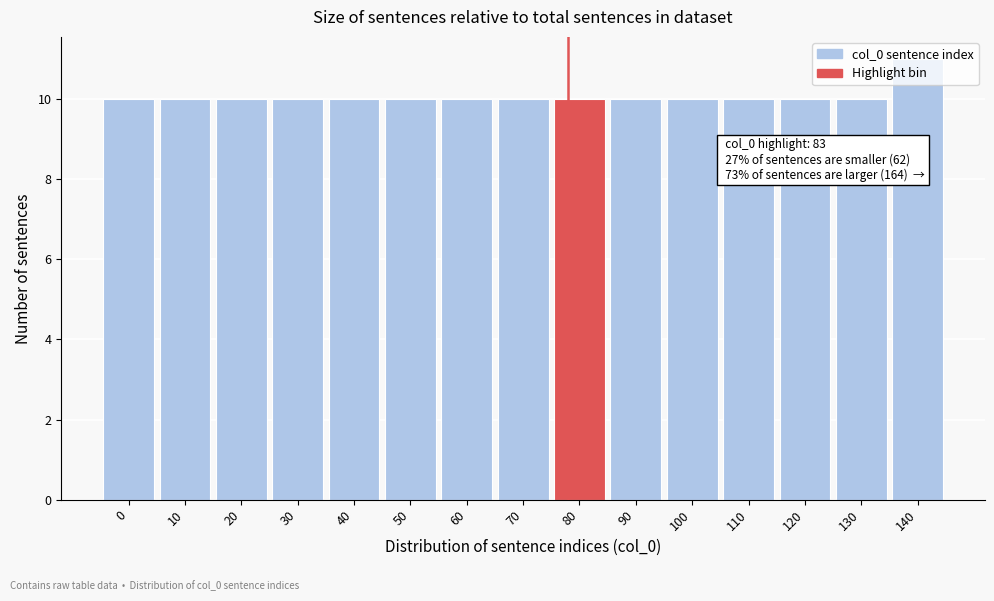

What is the approximate value at 60?

10